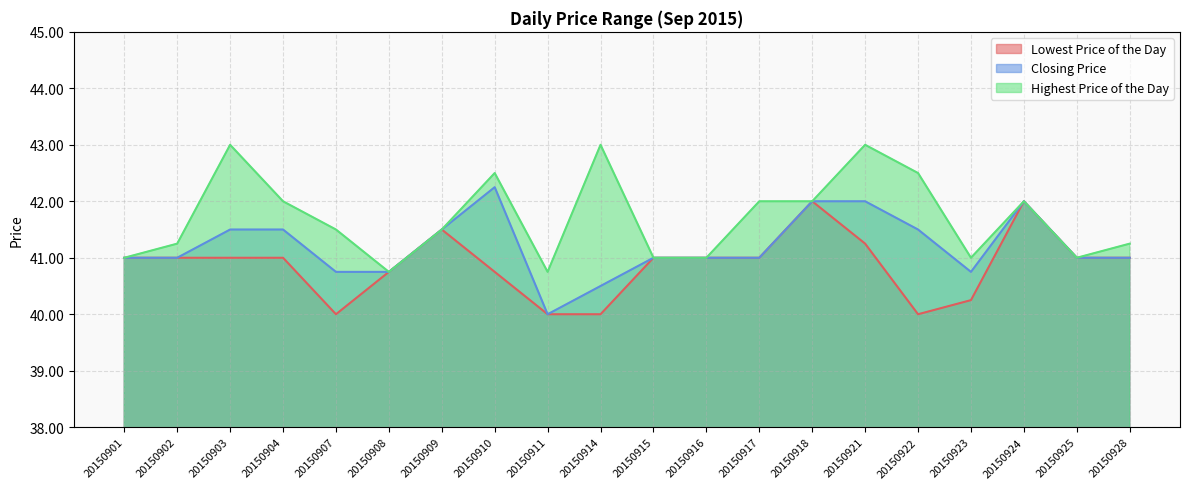

True or false: Highest Price of the Day has a value of 41.0 at 20150901.

True